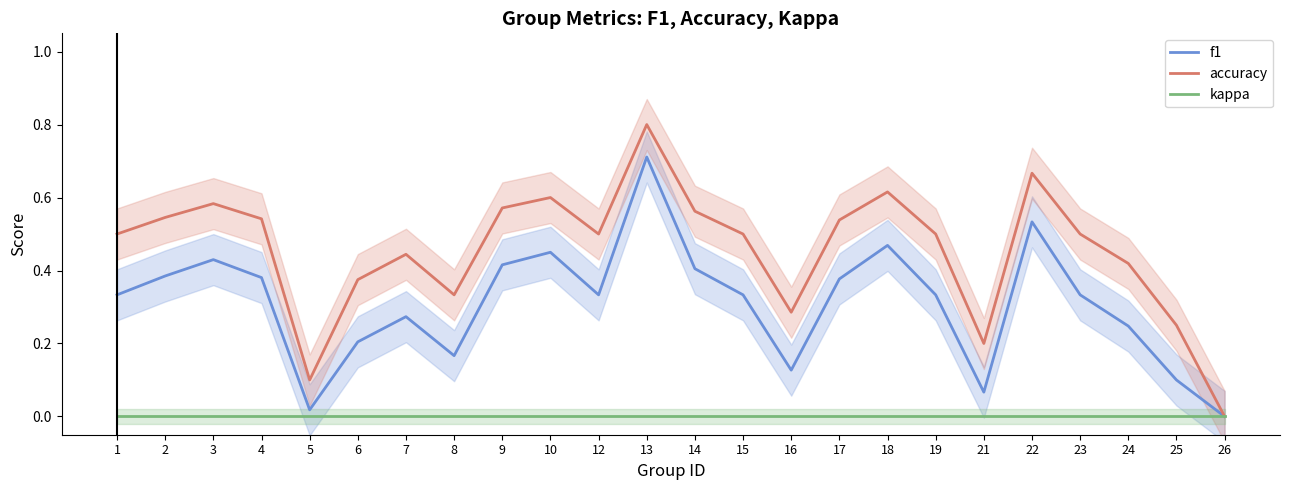

Reading right to left, transcribe all the data shown in this chart.

f1: 26=0.0	25=0.1	24=0.2	23=0.3	22=0.5	21=0.1	19=0.3	18=0.5	17=0.4	16=0.1	15=0.3	14=0.4	13=0.7	12=0.3	10=0.5	9=0.4	8=0.2	7=0.3	6=0.2	5=0.0	4=0.4	3=0.4	2=0.4	1=0.3
accuracy: 26=0.0	25=0.2	24=0.4	23=0.5	22=0.7	21=0.2	19=0.5	18=0.6	17=0.5	16=0.3	15=0.5	14=0.6	13=0.8	12=0.5	10=0.6	9=0.6	8=0.3	7=0.4	6=0.4	5=0.1	4=0.5	3=0.6	2=0.5	1=0.5
kappa: 26=0.0	25=0.0	24=0.0	23=0.0	22=0.0	21=0.0	19=0.0	18=0.0	17=0.0	16=0.0	15=0.0	14=0.0	13=0.0	12=0.0	10=0.0	9=0.0	8=0.0	7=0.0	6=0.0	5=0.0	4=0.0	3=0.0	2=0.0	1=0.0